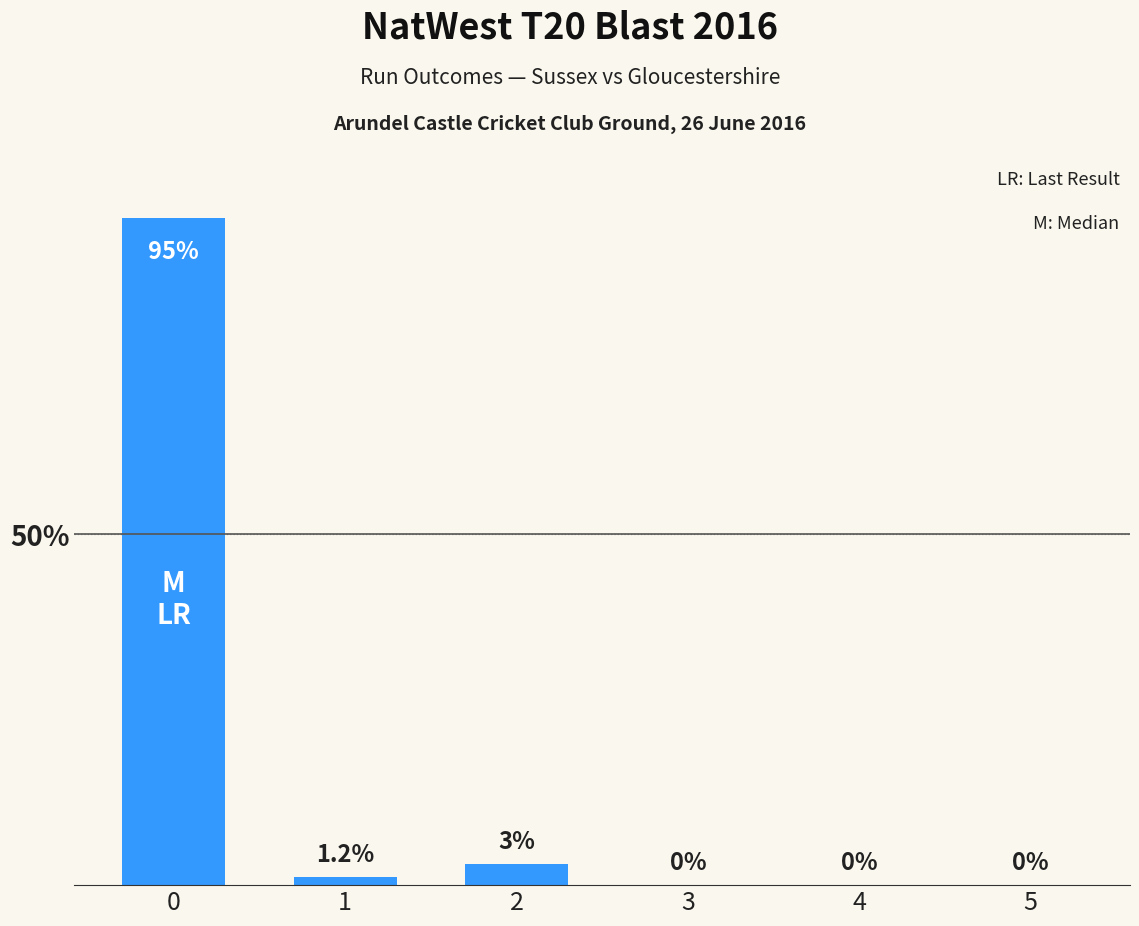

What is the sum of all values?

99.2